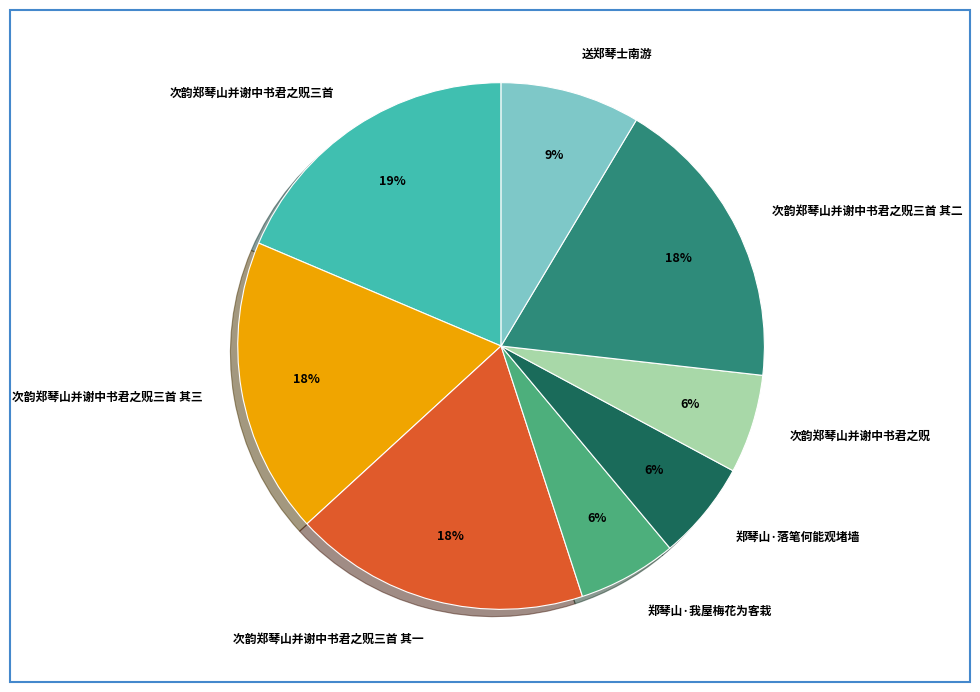

To the nearest percent, what is the combined percentage of 次韵郑琴山并谢中书君之贶三首 其三 and 次韵郑琴山并谢中书君之贶三首 其二?

36%